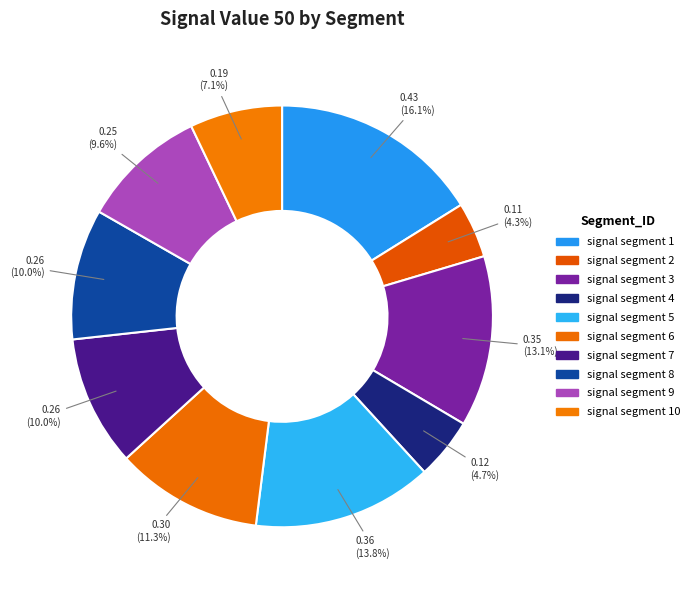

What is the change in value from signal segment 2 to signal segment 5?

+0.3